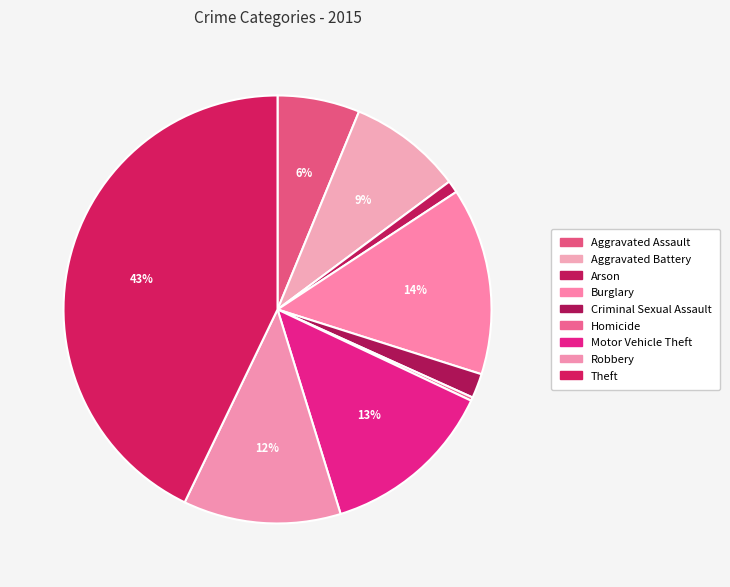

Is the sum of Homicide and Burglary greater than half?

No